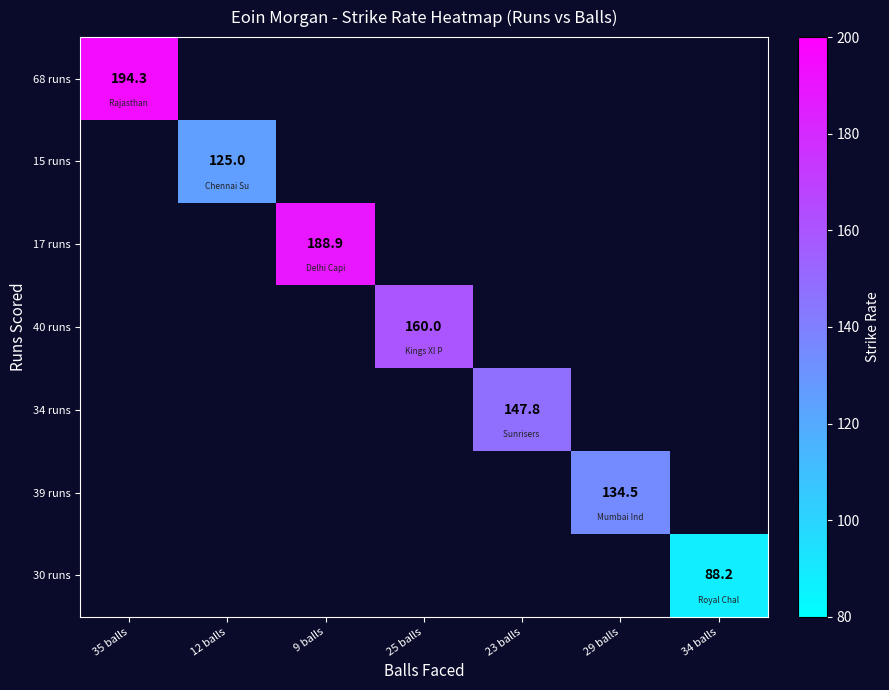

What is the approximate value of 34 runs at 23 balls?

147.8